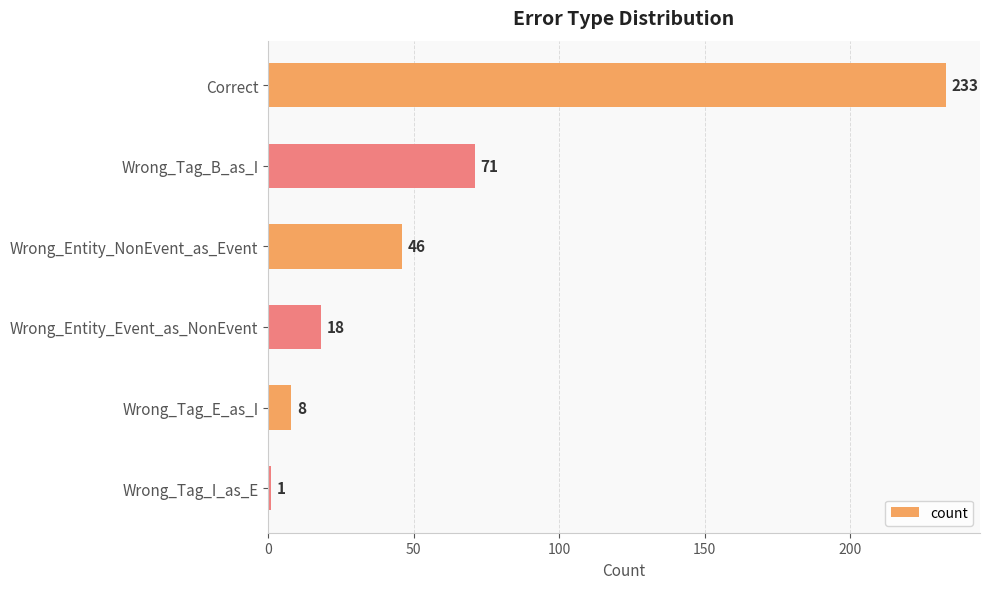

How many categories are shown in the chart?

6